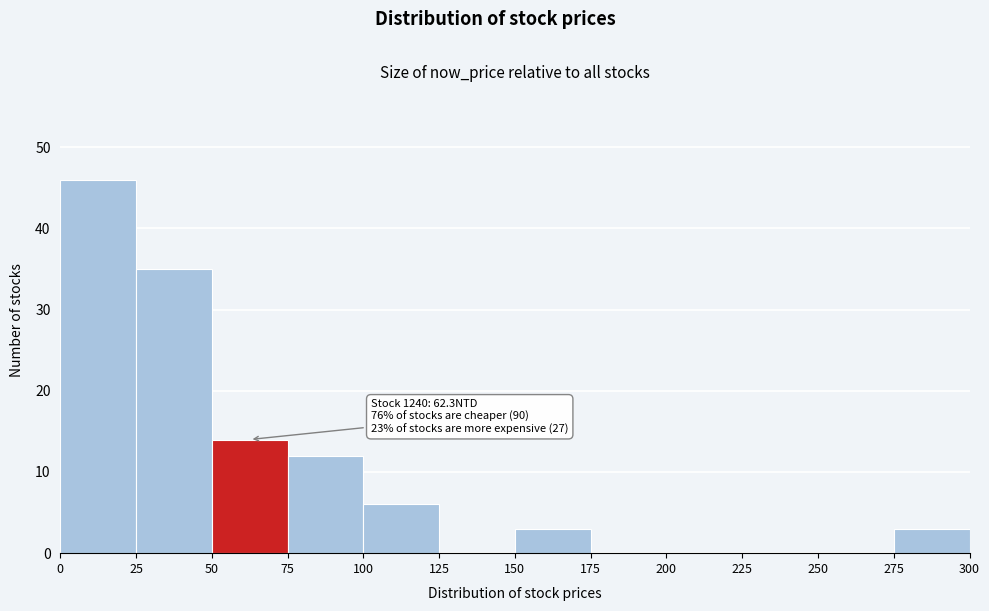

Which range on the x-axis has the tallest bar?

0 to 25